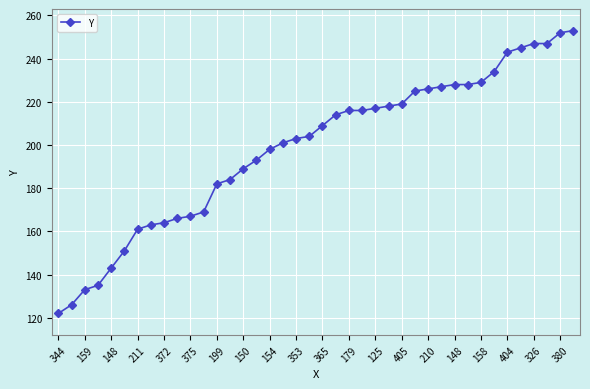

What is the minimum value shown in the chart?

122